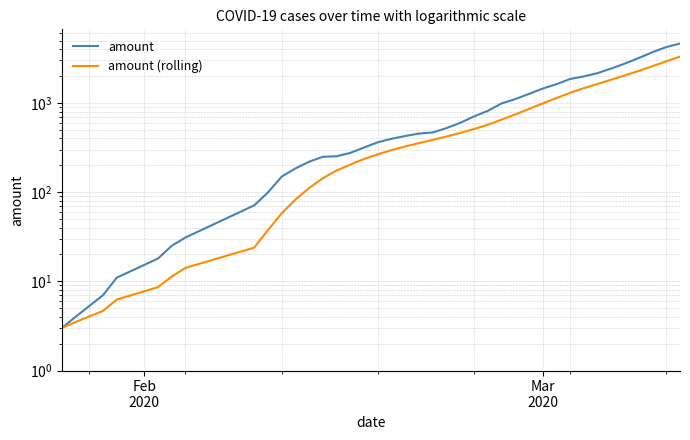

Rank the series by their maximum value, from lowest to highest.

amount (rolling), amount